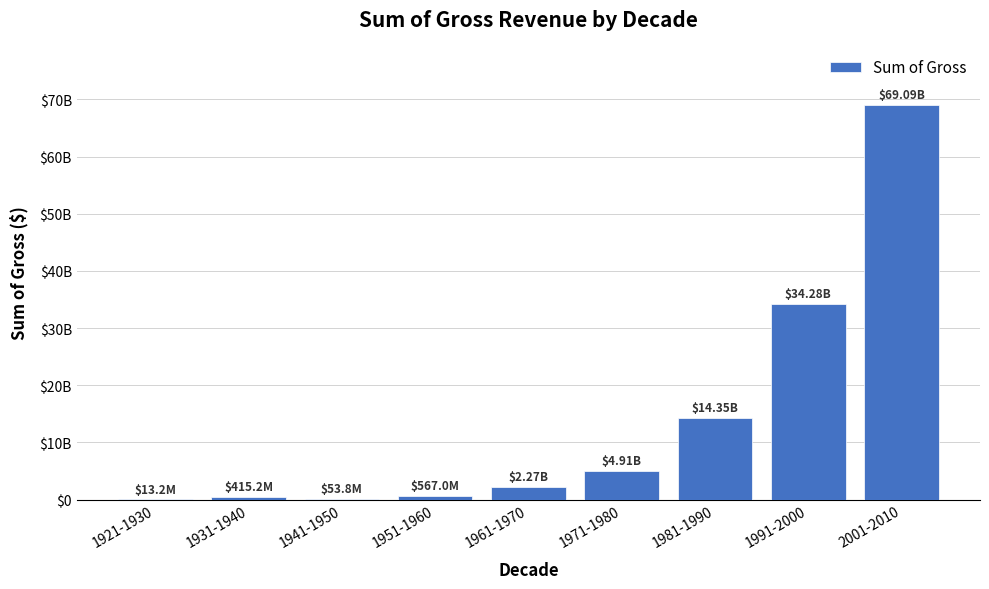

True or false: the data shows 14197235312 at 1991-2000.

False